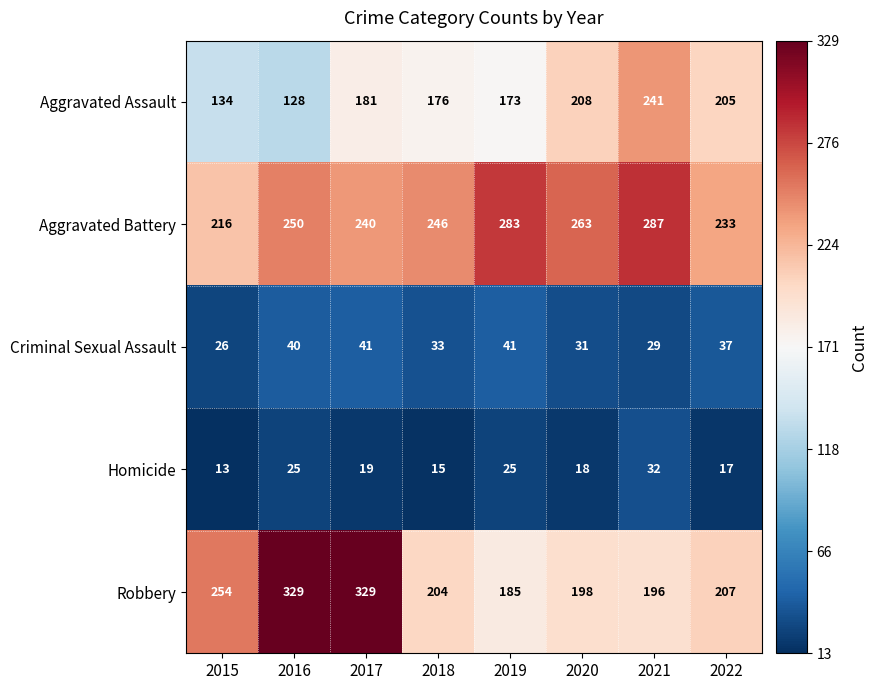

True or false: Aggravated Battery has a value of 287 at 2021.

True